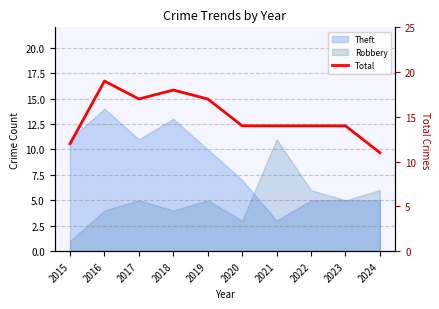

True or false: the data shows 18 at 2018.

True